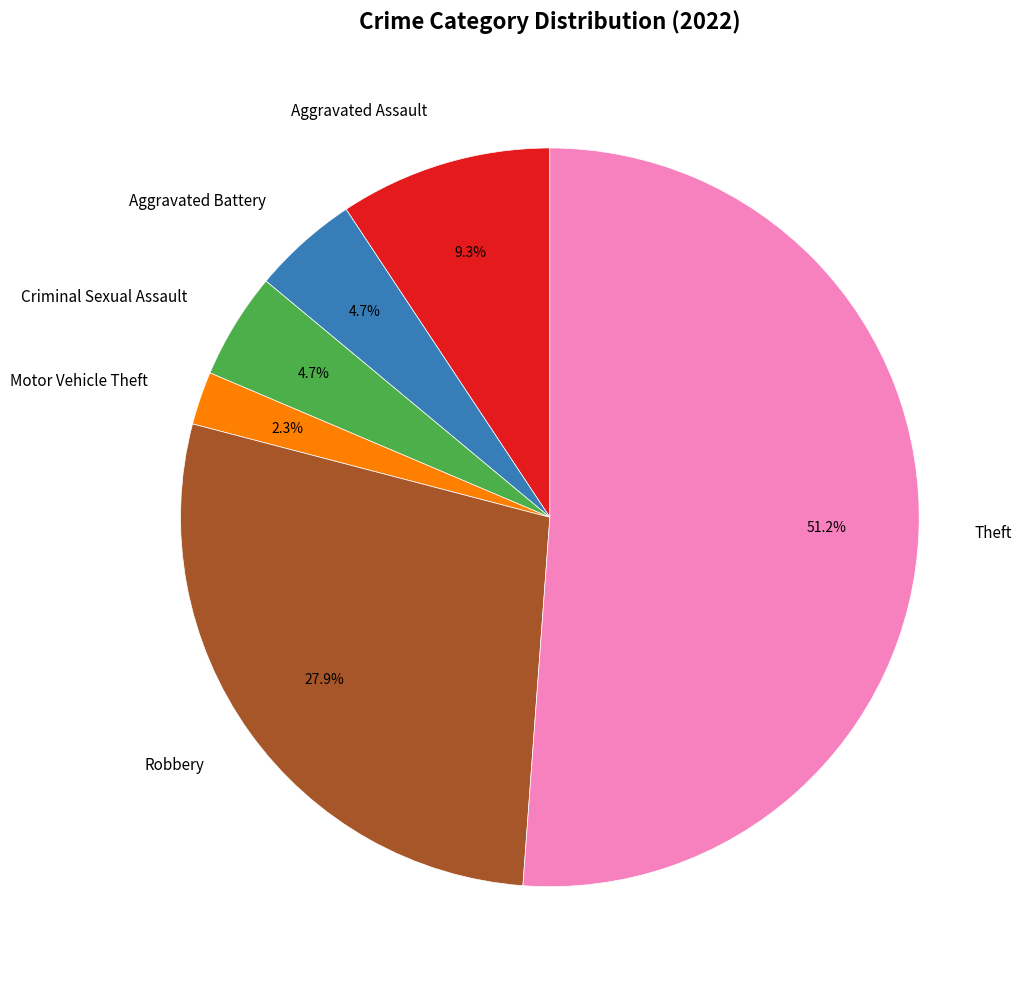

What is the smallest slice in the pie chart?

Motor Vehicle Theft